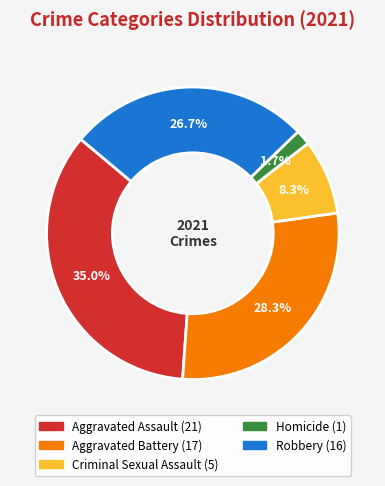

Does Homicide represent more than half of the total?

No